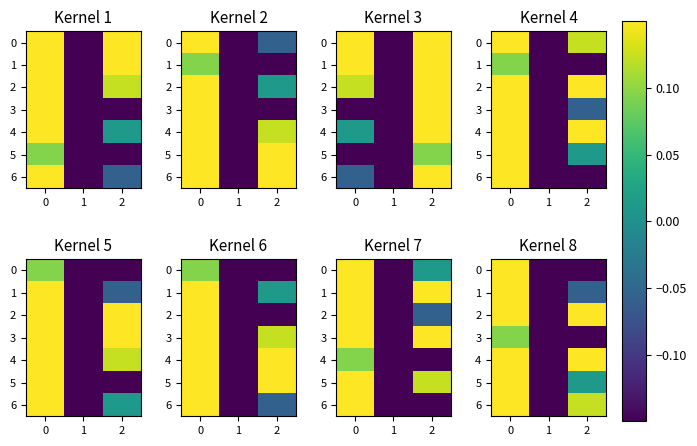

What is the total value across all series at 2?

-0.4